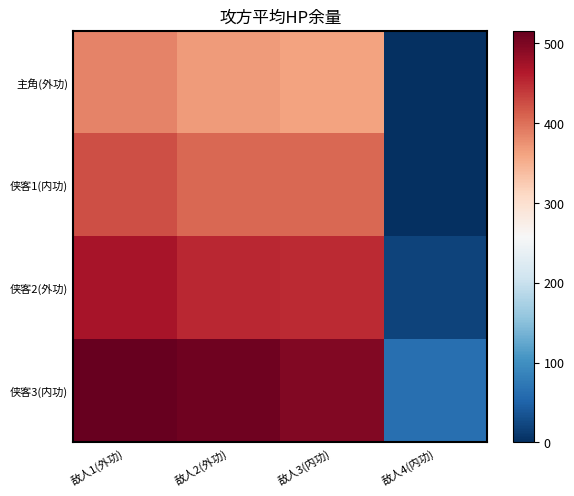

At 敌人3(内功), list the series in order from smallest to largest.

主角(外功), 侠客1(内功), 侠客2(外功), 侠客3(内功)